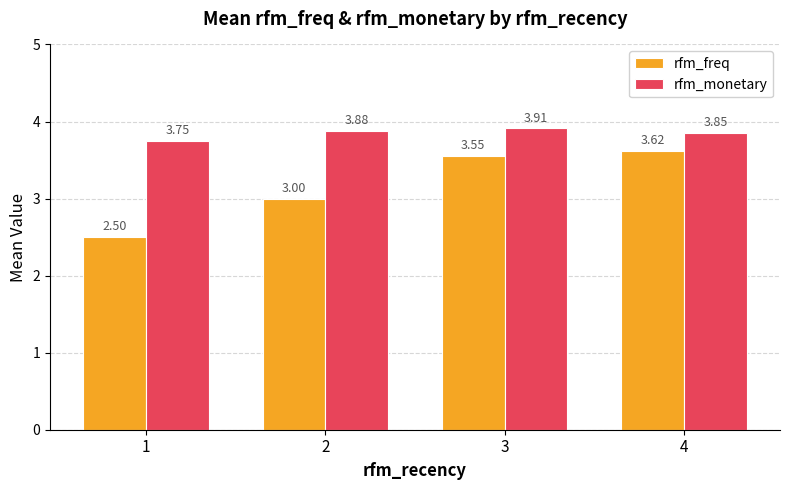

What is the sum of the rfm_freq values at 4 and 2?

6.6